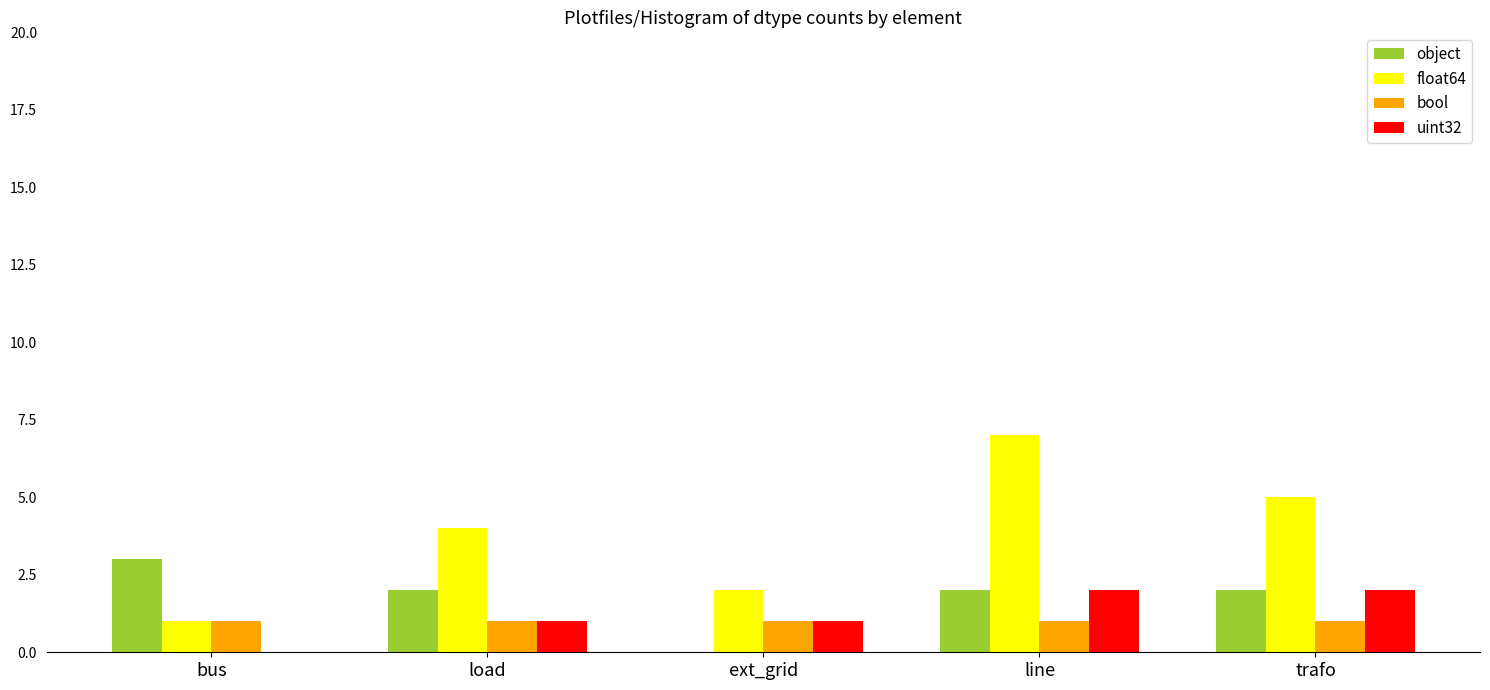

What is the maximum value for object?

3